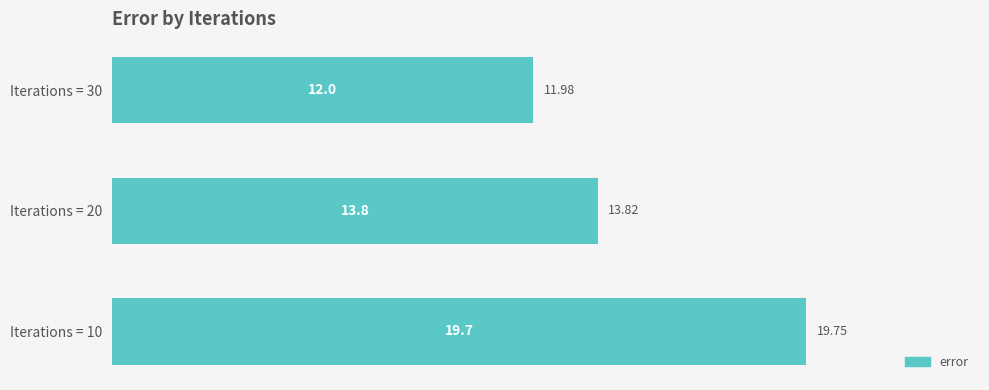

How many bars are there in total?

3